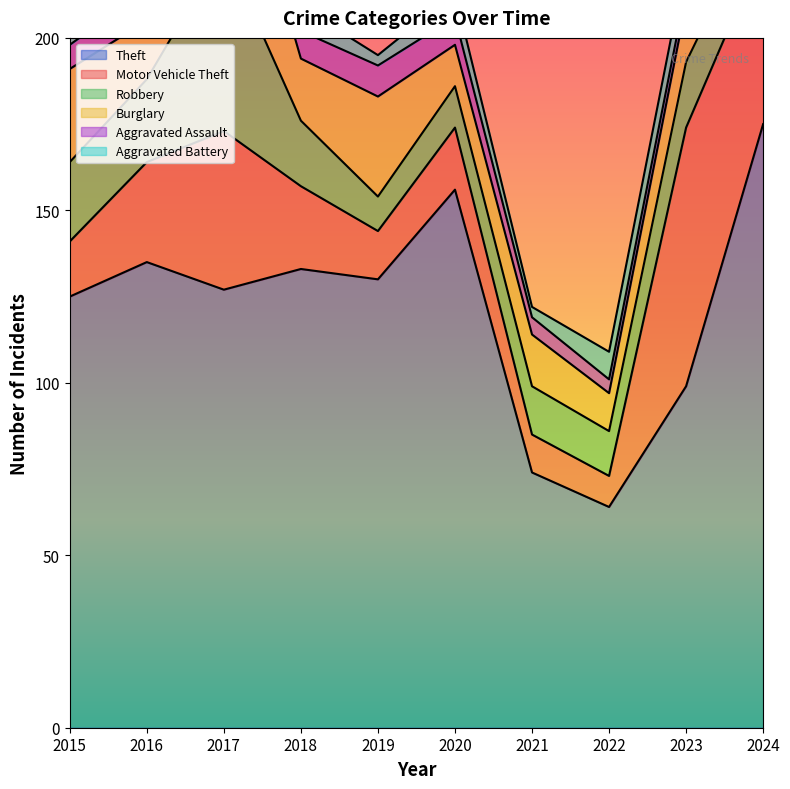

The value of Theft at 2022 is 35. True or false?

False